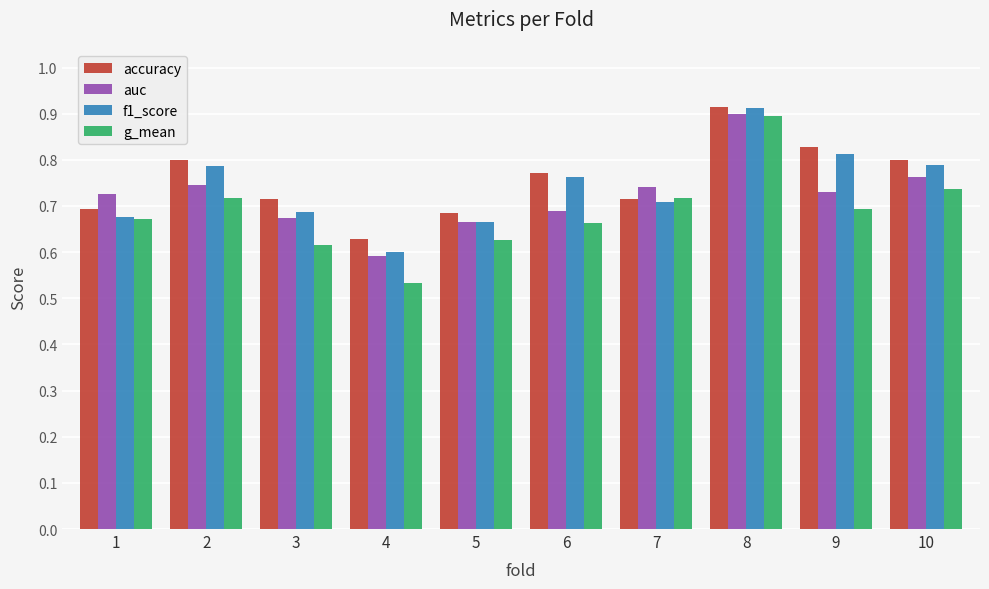

Are the bars horizontal?

No